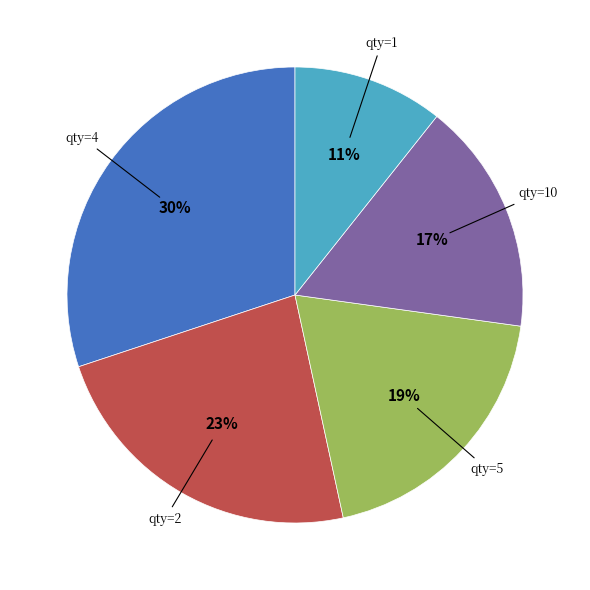

The qty=2 slice represents 23% of the pie. True or false?

True